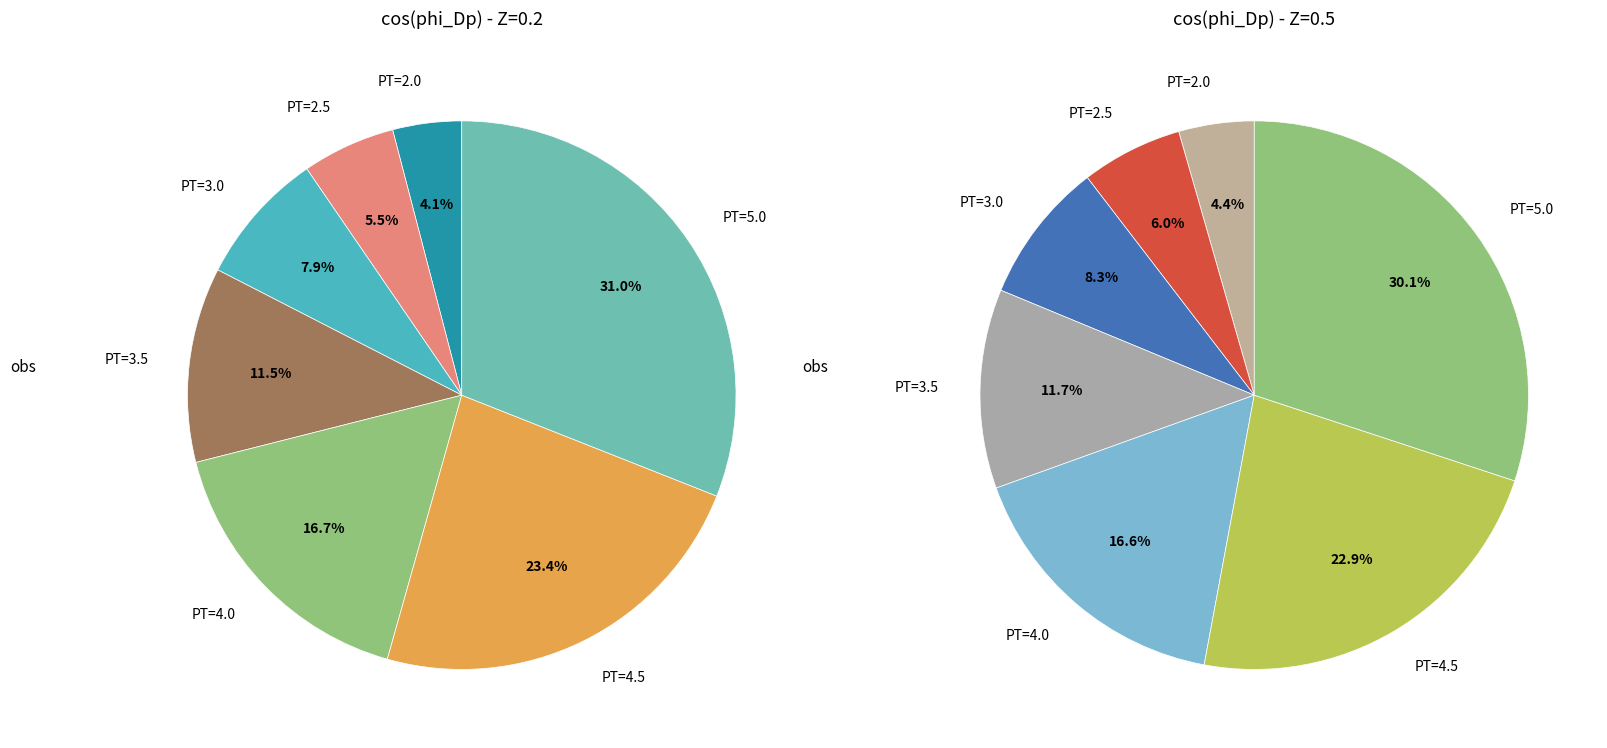

Does any single category account for the majority?

No